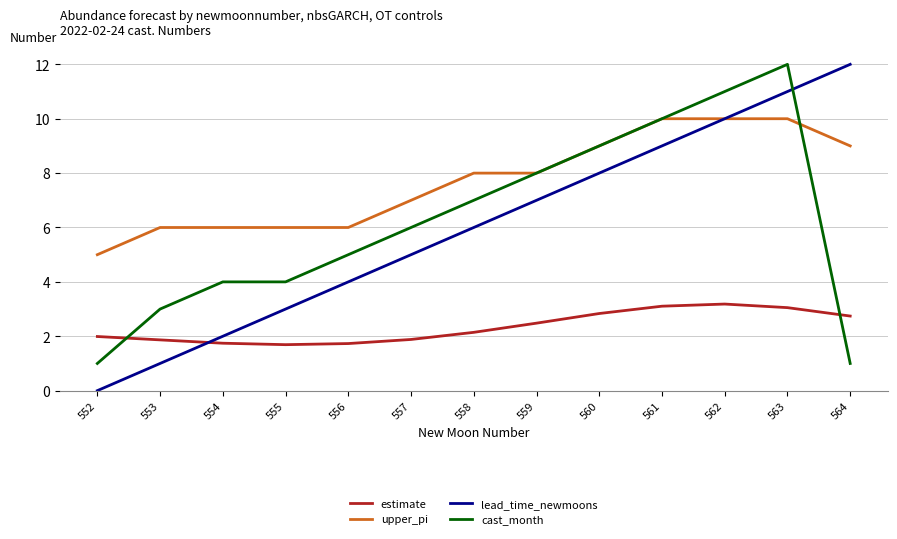

Reading left to right, what are all the values shown in this chart?

estimate: 2.0	1.9	1.7	1.7	1.7	1.9	2.1	2.5	2.8	3.1	3.2	3.1	2.7
upper_pi: 5.0	6.0	6.0	6.0	6.0	7.0	8.0	8.0	9.0	10.0	10.0	10.0	9.0
lead_time_newmoons: 0.0	1.0	2.0	3.0	4.0	5.0	6.0	7.0	8.0	9.0	10.0	11.0	12.0
cast_month: 1.0	3.0	4.0	4.0	5.0	6.0	7.0	8.0	9.0	10.0	11.0	12.0	1.0